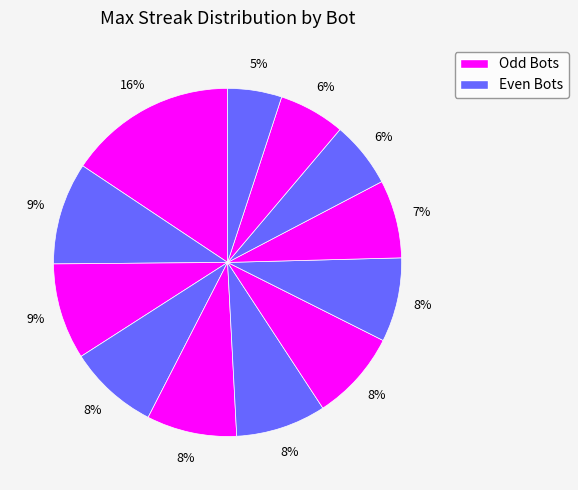

Rank the categories by value from lowest to highest.

Bot 15, Bot 5, Bot 4, Bot 7, Bot 13, Bot 14, Bot 11, Bot 2, Bot 0, Bot 9, Bot 12, Bot 1